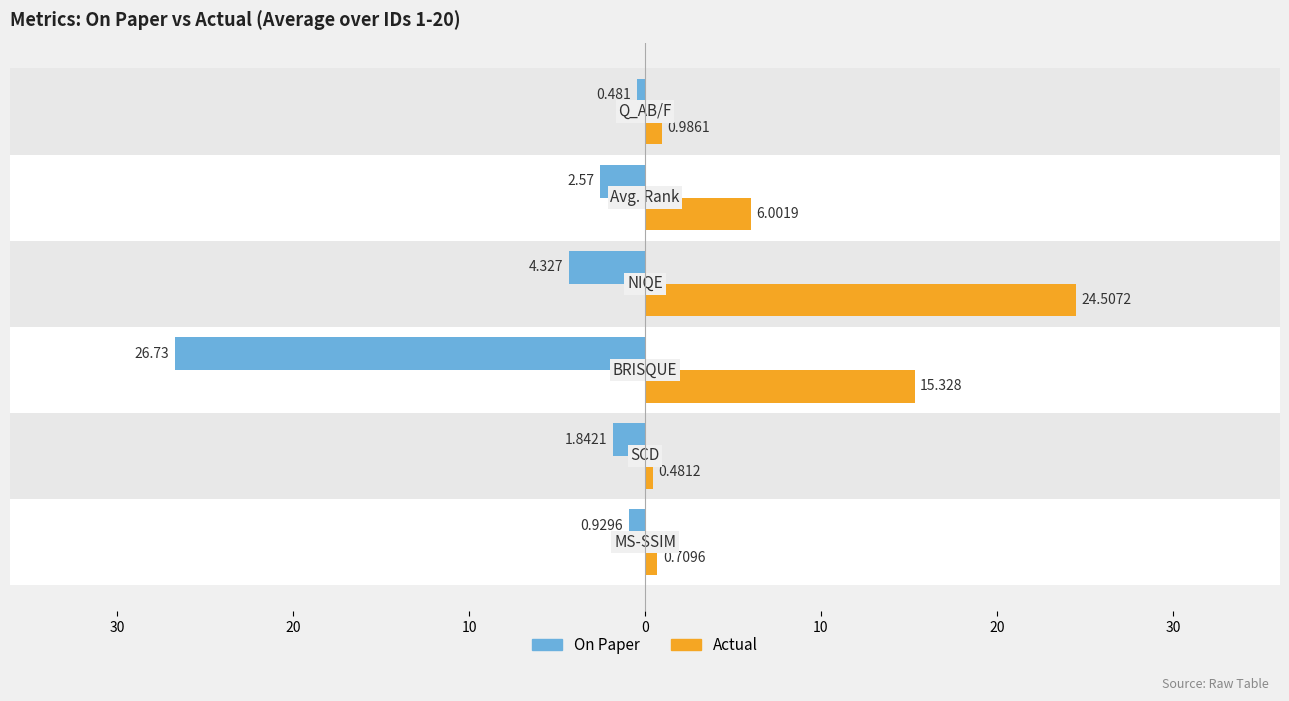

What are all the series names shown in the legend?

On Paper, Actual